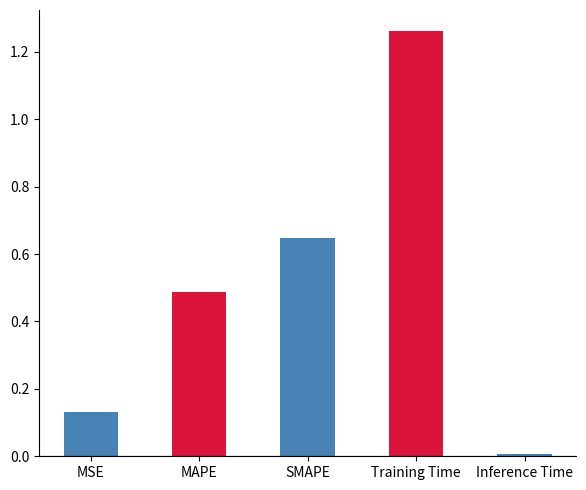

Is it true that the value at MSE is 0.2?

False